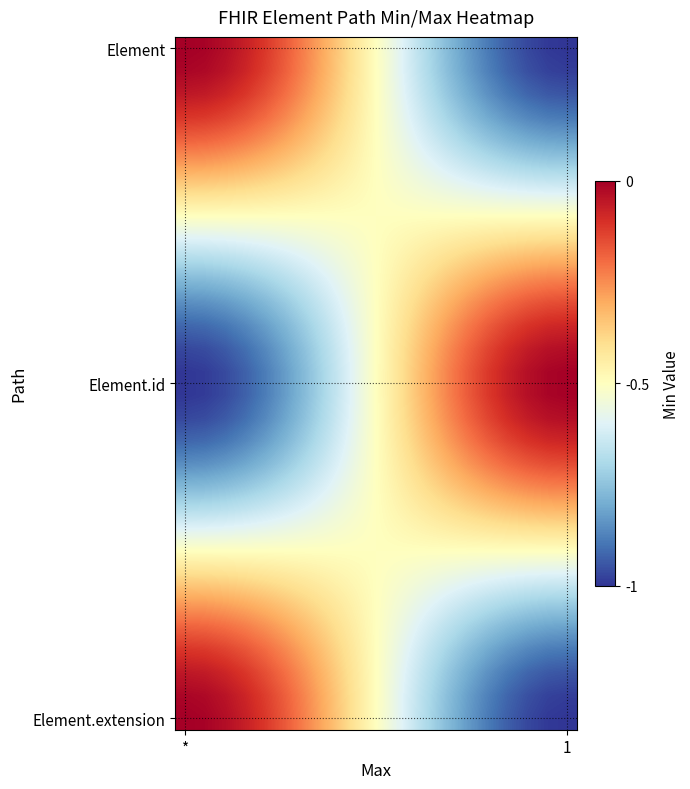

Count the number of categories in the chart.

20